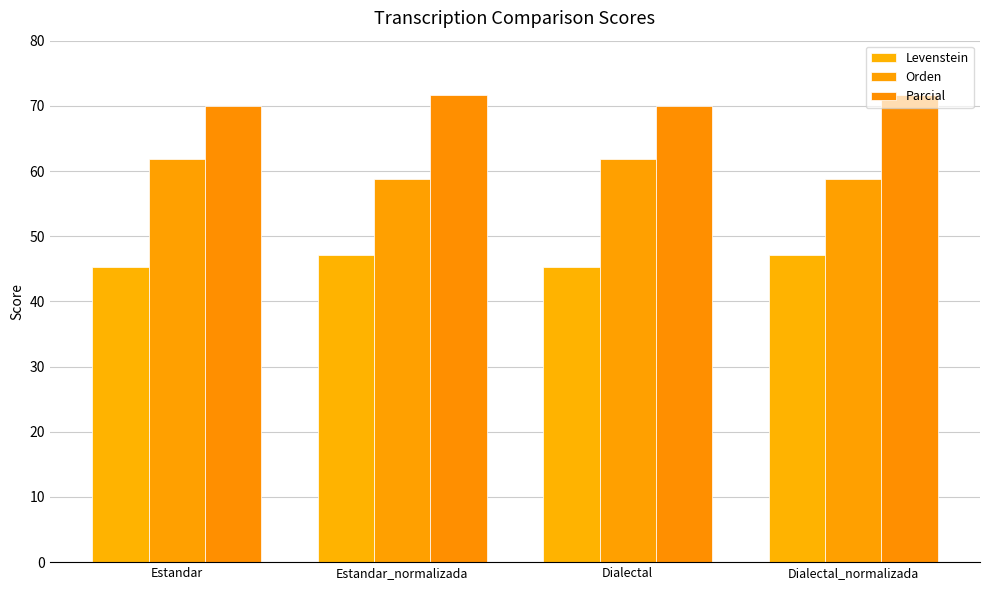

How many bars are there in each group?

3